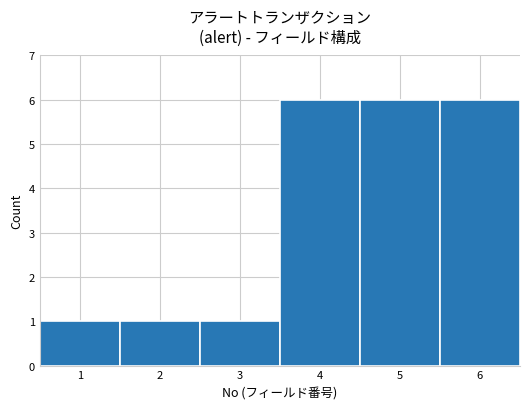

How tall is the bar that spans 1.5 to 2.5 on the x-axis? The values are not printed on the chart, so give them approximately, as read against the axis.

1